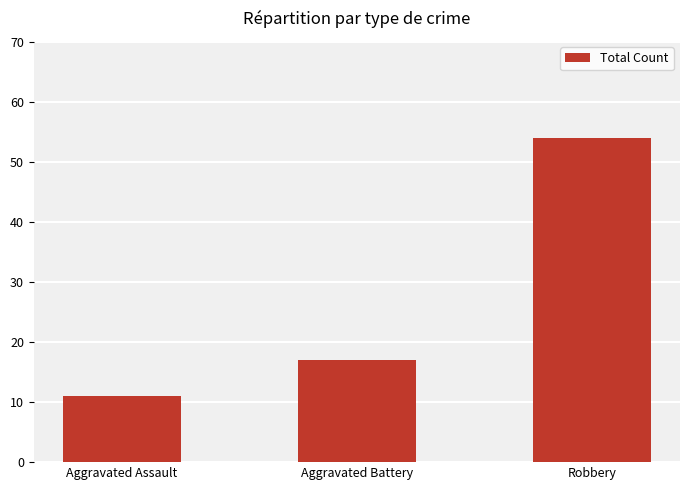

What is the value of the 1st bar from the left?

11